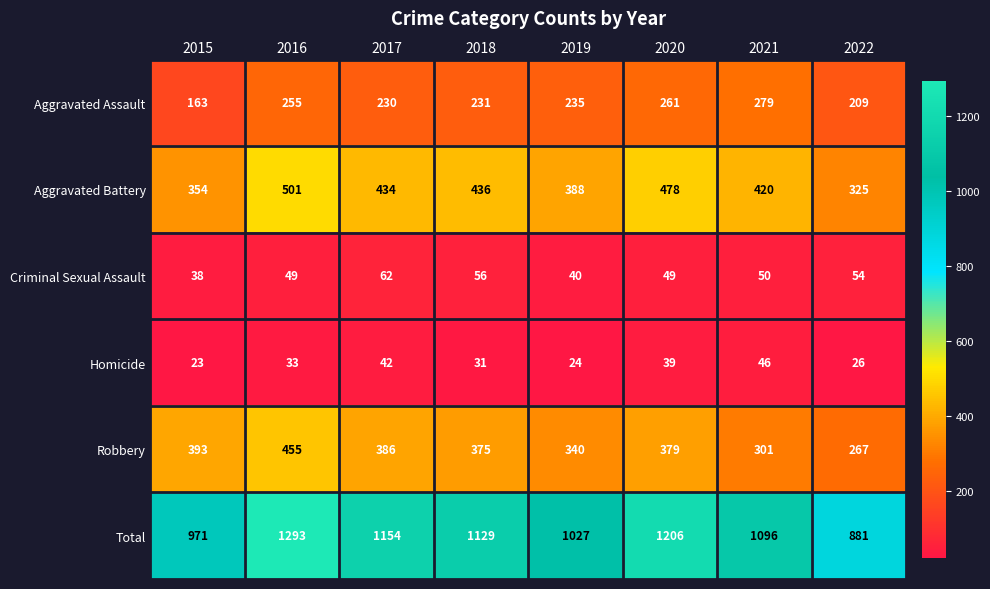

How many Aggravated Battery values are between 388 and 478?

5